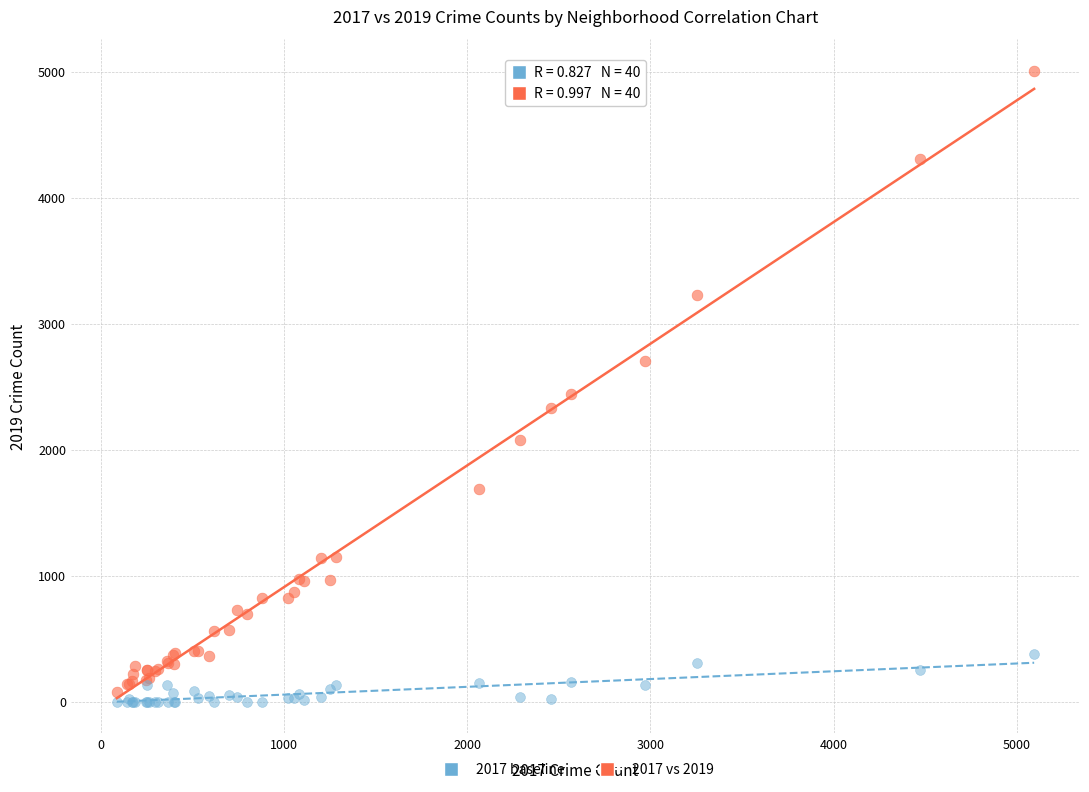

Which series reaches the minimum Y coordinate?

2017 baseline